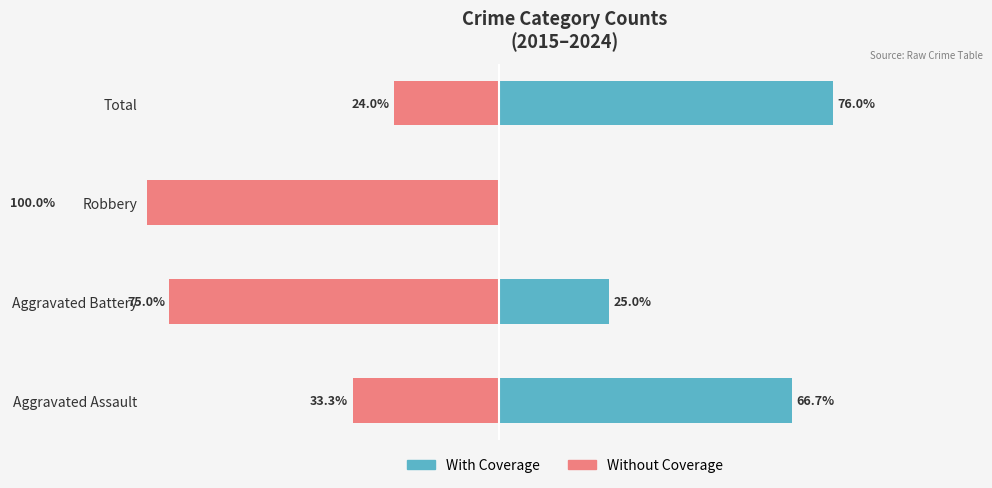

What is the difference between the maximum and minimum values in the With Coverage series?

76.0